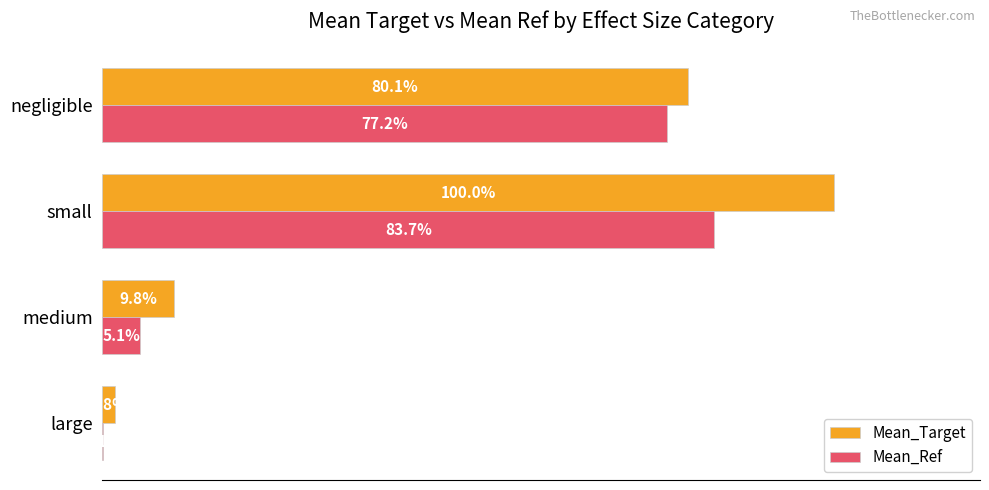

At which category is the sum across all series the highest?

small